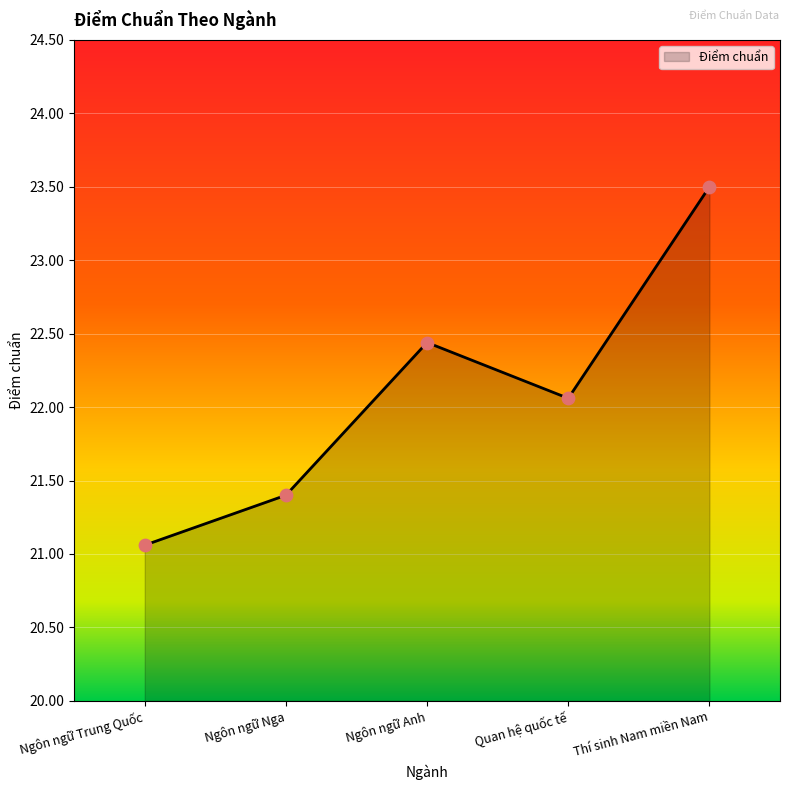

Between Quan hệ quốc tế and Ngôn ngữ Trung Quốc, which is larger?

Quan hệ quốc tế